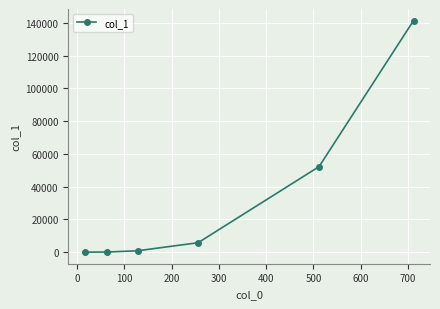

True or false: there are more than 1 points higher than both neighbors.

False